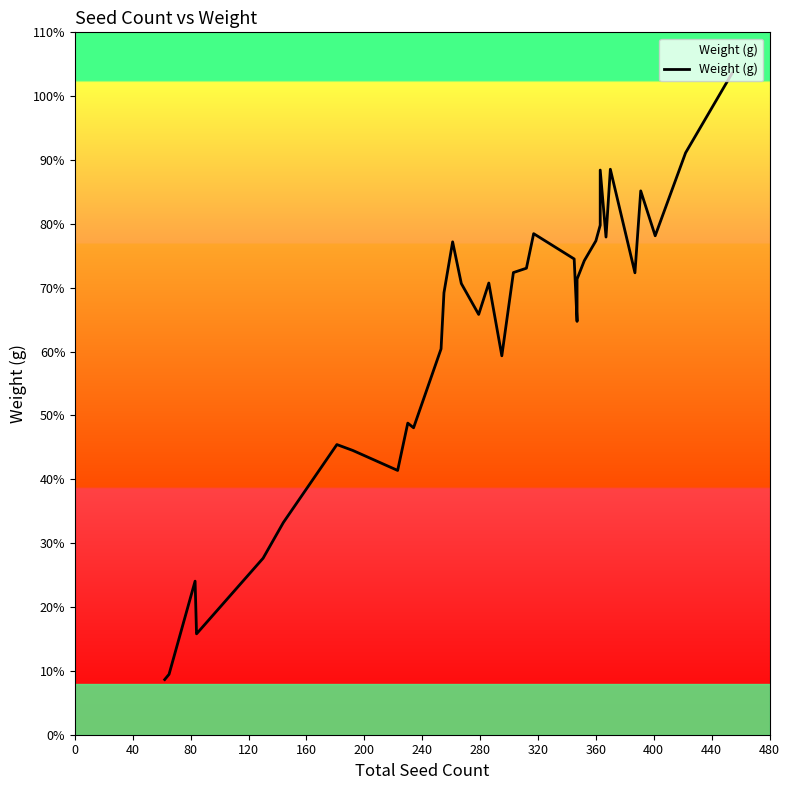

What is the difference between the second highest and minimum values?

82.5